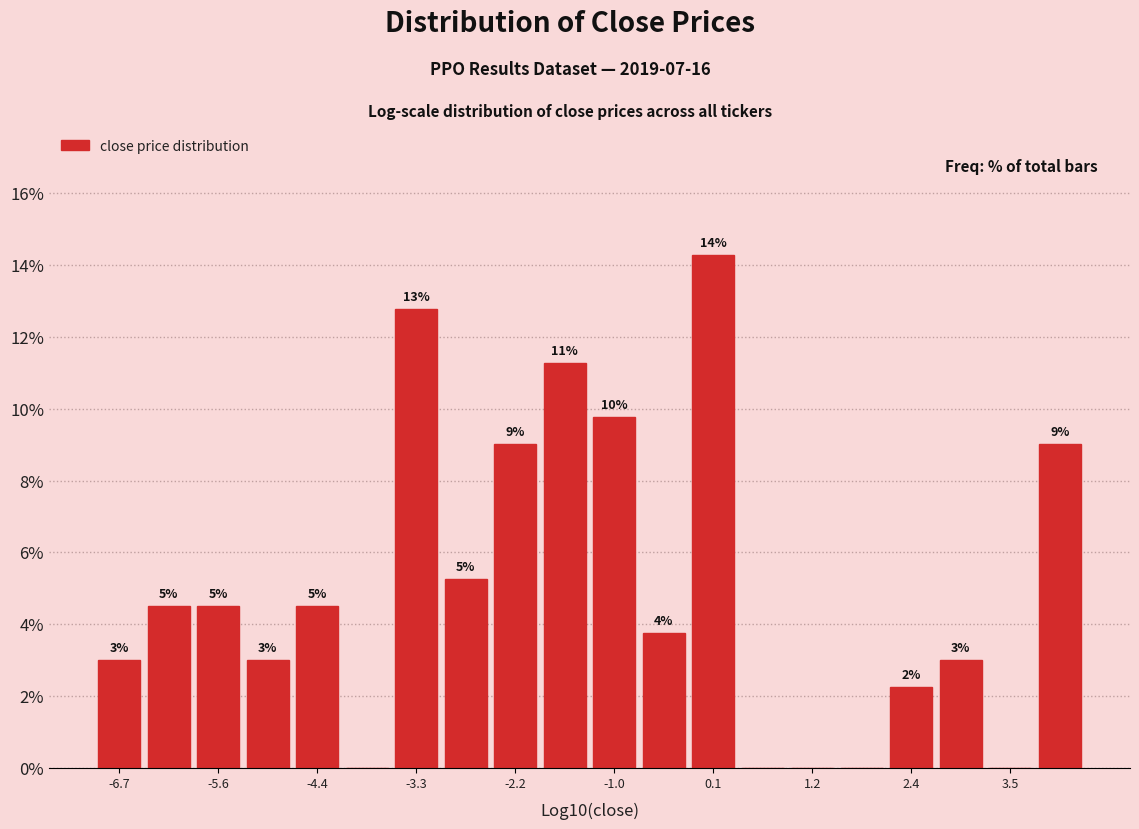

Around what value on the x-axis is the tallest bar? Give the approximate position of its centre, as read against the axis.

0.0